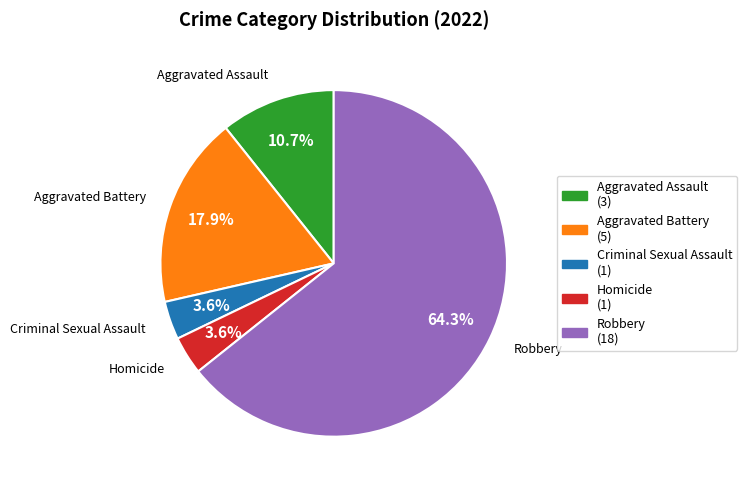

Count the number of slices in the pie.

5